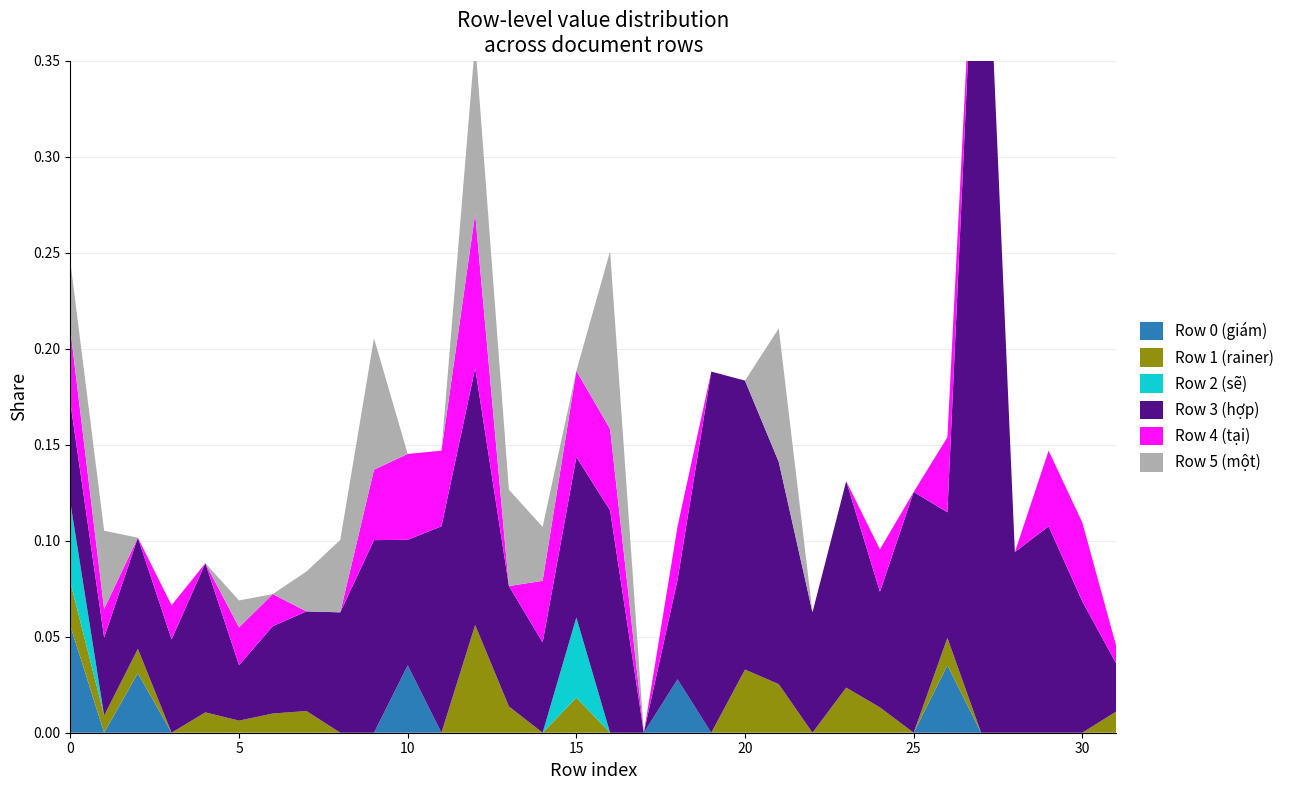

Reading left to right, extract all data points from this chart.

Row 0 (giám): 0=0.1	1=0.0	2=0.0	3=0.0	4=0.0	5=0.0	6=0.0	7=0.0	8=0.0	9=0.0	10=0.0	11=0.0	12=0.0	13=0.0	14=0.0	15=0.0	16=0.0	17=0.0	18=0.0	19=0.0	20=0.0	21=0.0	22=0.0	23=0.0	24=0.0	25=0.0	26=0.0	27=0.0	28=0.0	29=0.0	30=0.0	31=0.0
Row 1 (rainer): 0=0.0	1=0.0	2=0.0	3=0.0	4=0.0	5=0.0	6=0.0	7=0.0	8=0.0	9=0.0	10=0.0	11=0.0	12=0.1	13=0.0	14=0.0	15=0.0	16=0.0	17=0.0	18=0.0	19=0.0	20=0.0	21=0.0	22=0.0	23=0.0	24=0.0	25=0.0	26=0.0	27=0.0	28=0.0	29=0.0	30=0.0	31=0.0
Row 2 (sẽ): 0=0.0	1=0.0	2=0.0	3=0.0	4=0.0	5=0.0	6=0.0	7=0.0	8=0.0	9=0.0	10=0.0	11=0.0	12=0.0	13=0.0	14=0.0	15=0.0	16=0.0	17=0.0	18=0.0	19=0.0	20=0.0	21=0.0	22=0.0	23=0.0	24=0.0	25=0.0	26=0.0	27=0.0	28=0.0	29=0.0	30=0.0	31=0.0
Row 3 (hợp): 0=0.1	1=0.0	2=0.1	3=0.0	4=0.1	5=0.0	6=0.0	7=0.1	8=0.1	9=0.1	10=0.1	11=0.1	12=0.1	13=0.1	14=0.0	15=0.1	16=0.1	17=0.0	18=0.1	19=0.2	20=0.2	21=0.1	22=0.1	23=0.1	24=0.1	25=0.1	26=0.1	27=0.5	28=0.1	29=0.1	30=0.1	31=0.0
Row 4 (tại): 0=0.0	1=0.0	2=0.0	3=0.0	4=0.0	5=0.0	6=0.0	7=0.0	8=0.0	9=0.0	10=0.0	11=0.0	12=0.1	13=0.0	14=0.0	15=0.0	16=0.0	17=0.0	18=0.0	19=0.0	20=0.0	21=0.0	22=0.0	23=0.0	24=0.0	25=0.0	26=0.0	27=0.0	28=0.0	29=0.0	30=0.0	31=0.0
Row 5 (một): 0=0.0	1=0.0	2=0.0	3=0.0	4=0.0	5=0.0	6=0.0	7=0.0	8=0.0	9=0.1	10=0.0	11=0.0	12=0.1	13=0.1	14=0.0	15=0.0	16=0.1	17=0.0	18=0.0	19=0.0	20=0.0	21=0.1	22=0.0	23=0.0	24=0.0	25=0.0	26=0.0	27=0.0	28=0.0	29=0.0	30=0.0	31=0.0